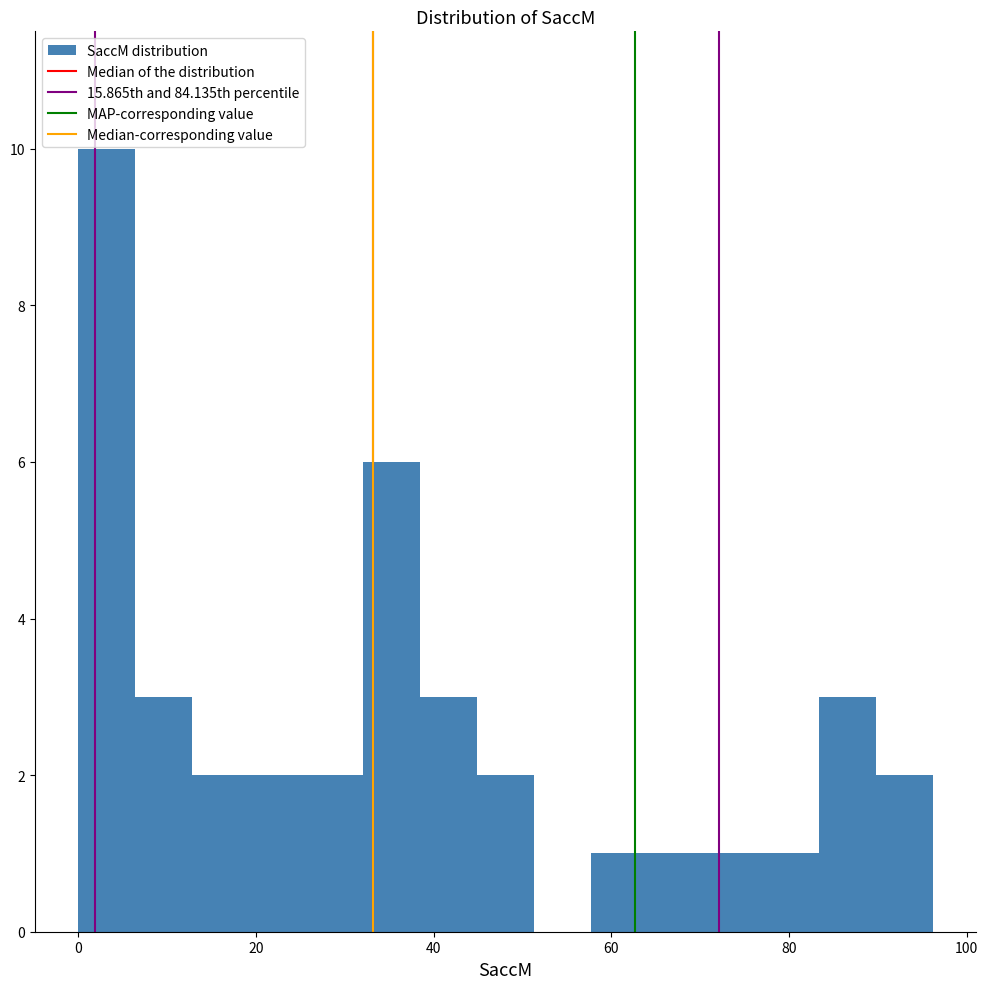

Read against the x-axis, roughly where is the centre of the tallest bar?

4